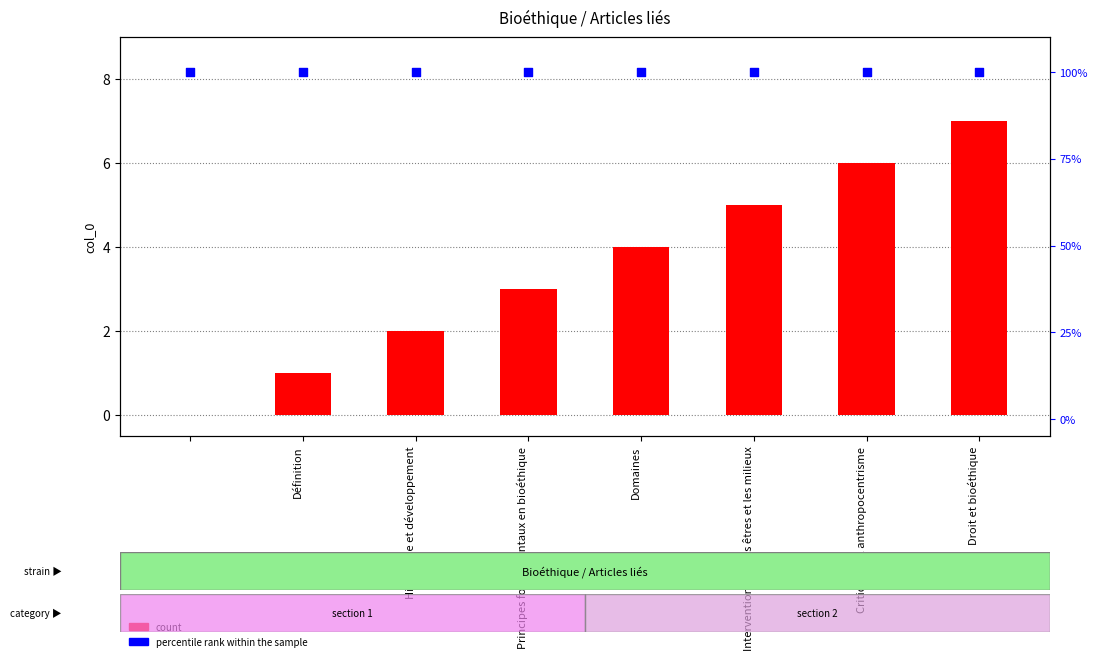

At how many categories does at least one series exceed 12?

8